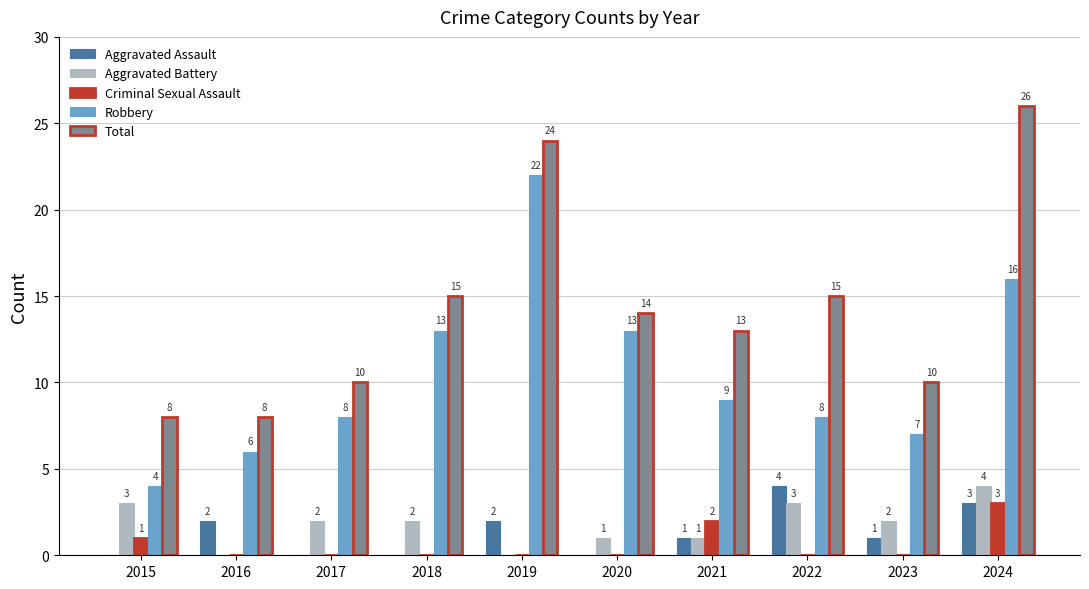

Are the bars grouped side by side (vs. stacked)?

Yes